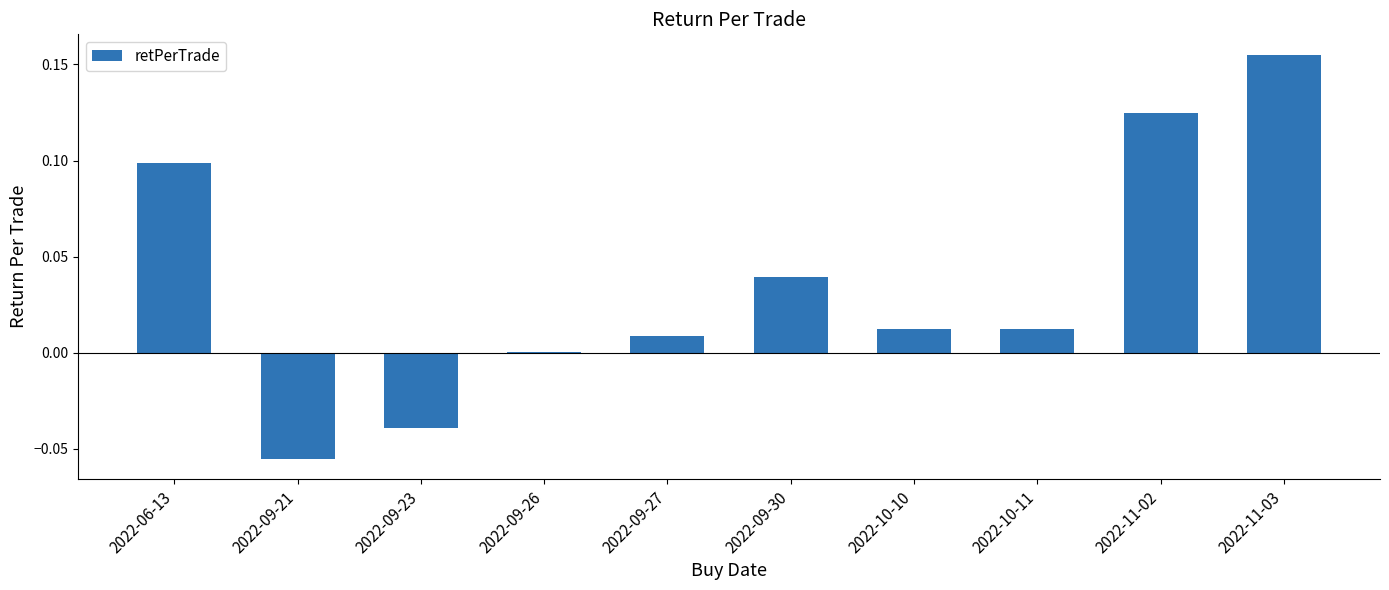

At which category does the chart reach its peak across all series?

2022-11-03